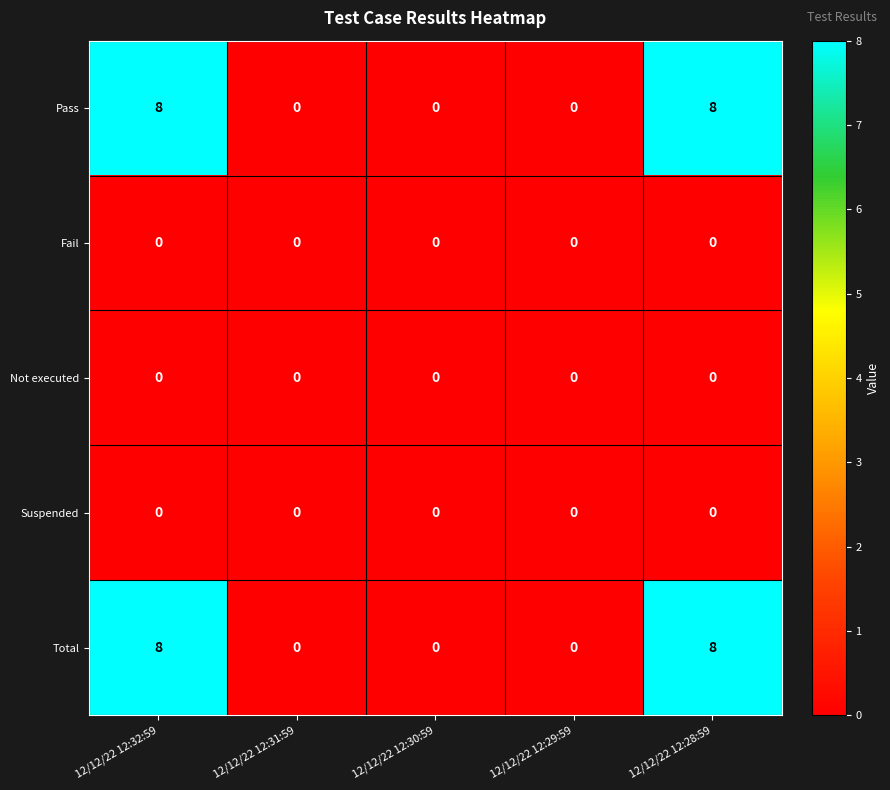

How many categories are shown in the chart?

5